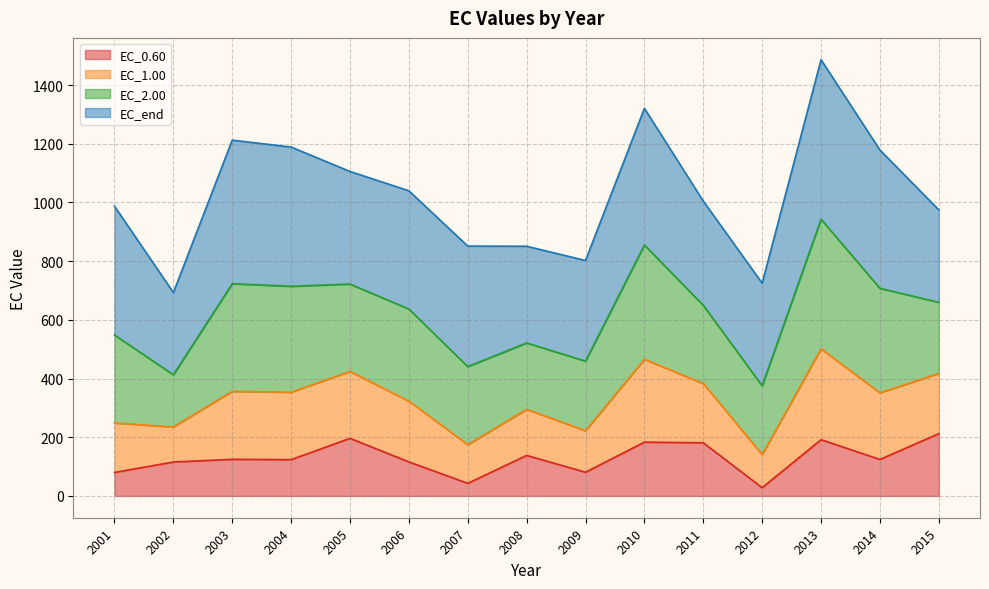

At which category is the sum across all series the highest?

2013